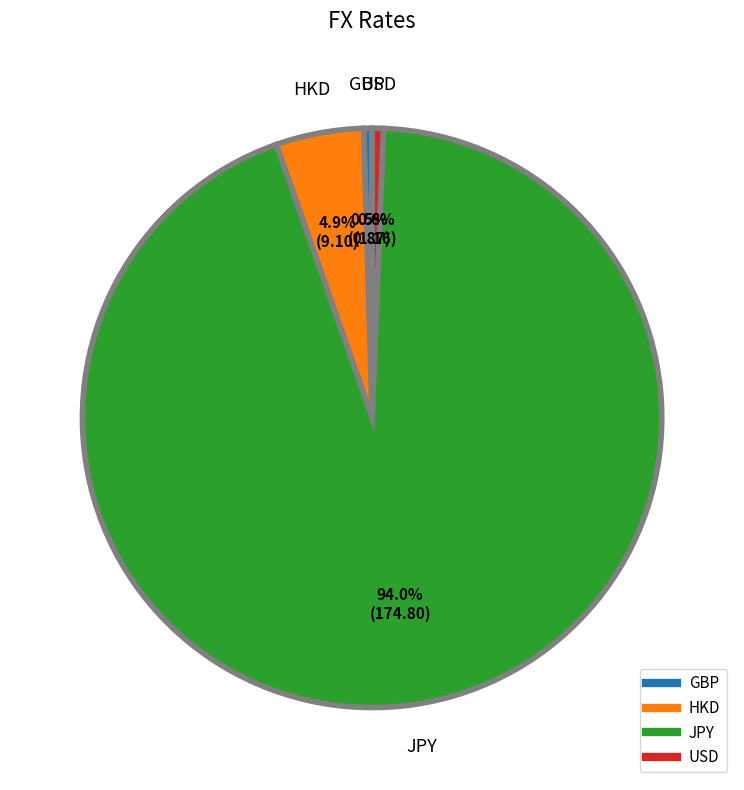

To the nearest percent, what portion does JPY represent?

94%